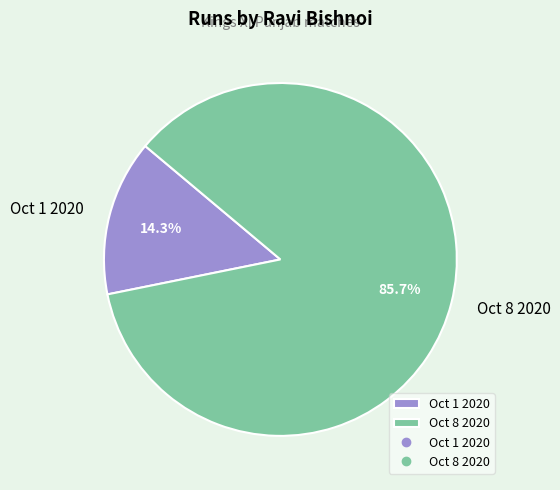

What percentage is the Oct 1 2020 slice, to the nearest percent?

14%